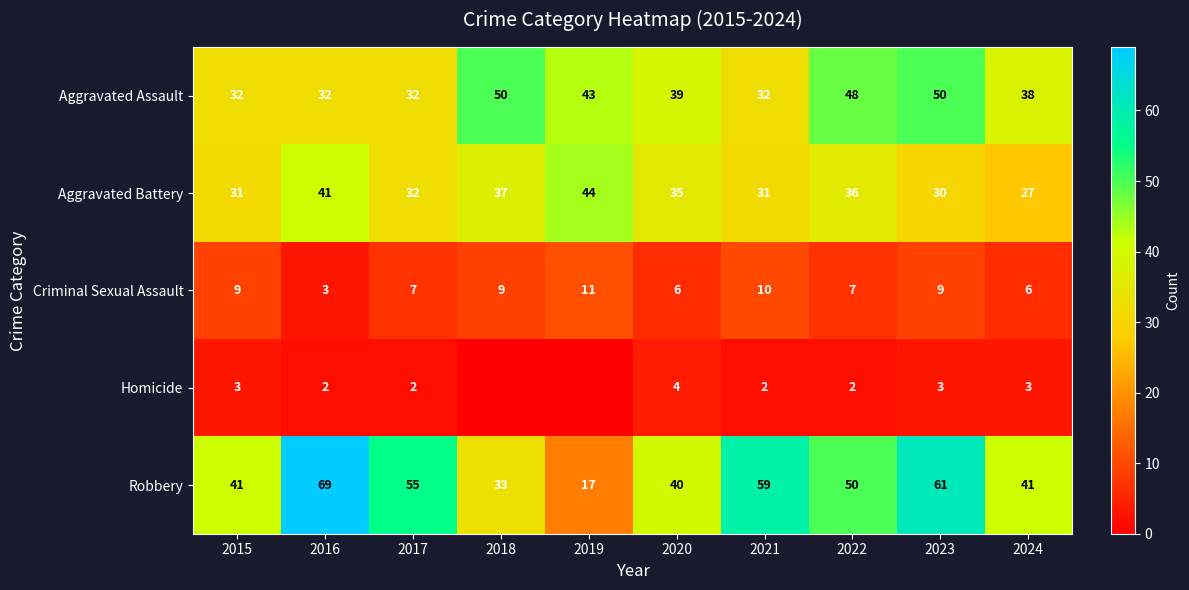

What is the approximate value of Criminal Sexual Assault at 2020?

6